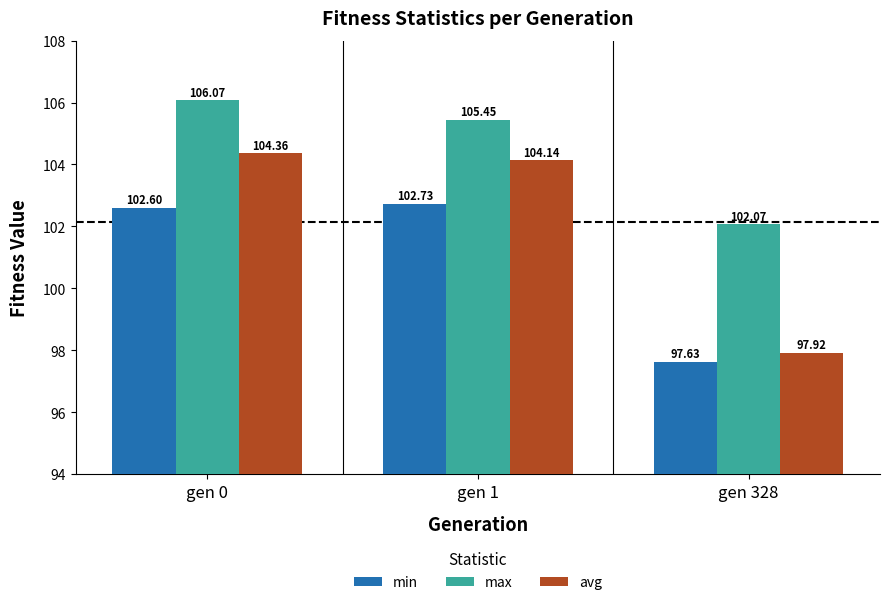

Are the bars horizontal?

No